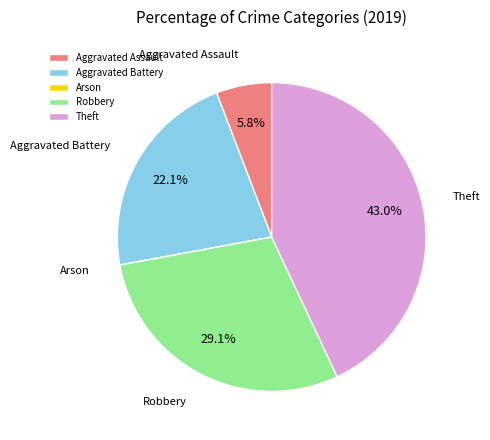

Which slice is the largest?

Theft